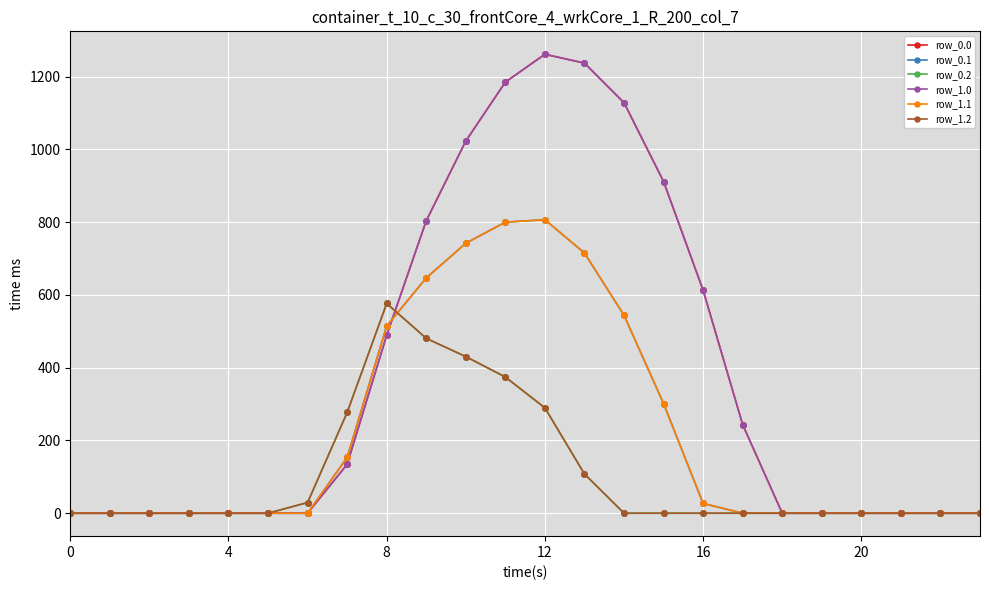

What is the difference between the maximum and minimum values in the row_0.0 series?

1261.6